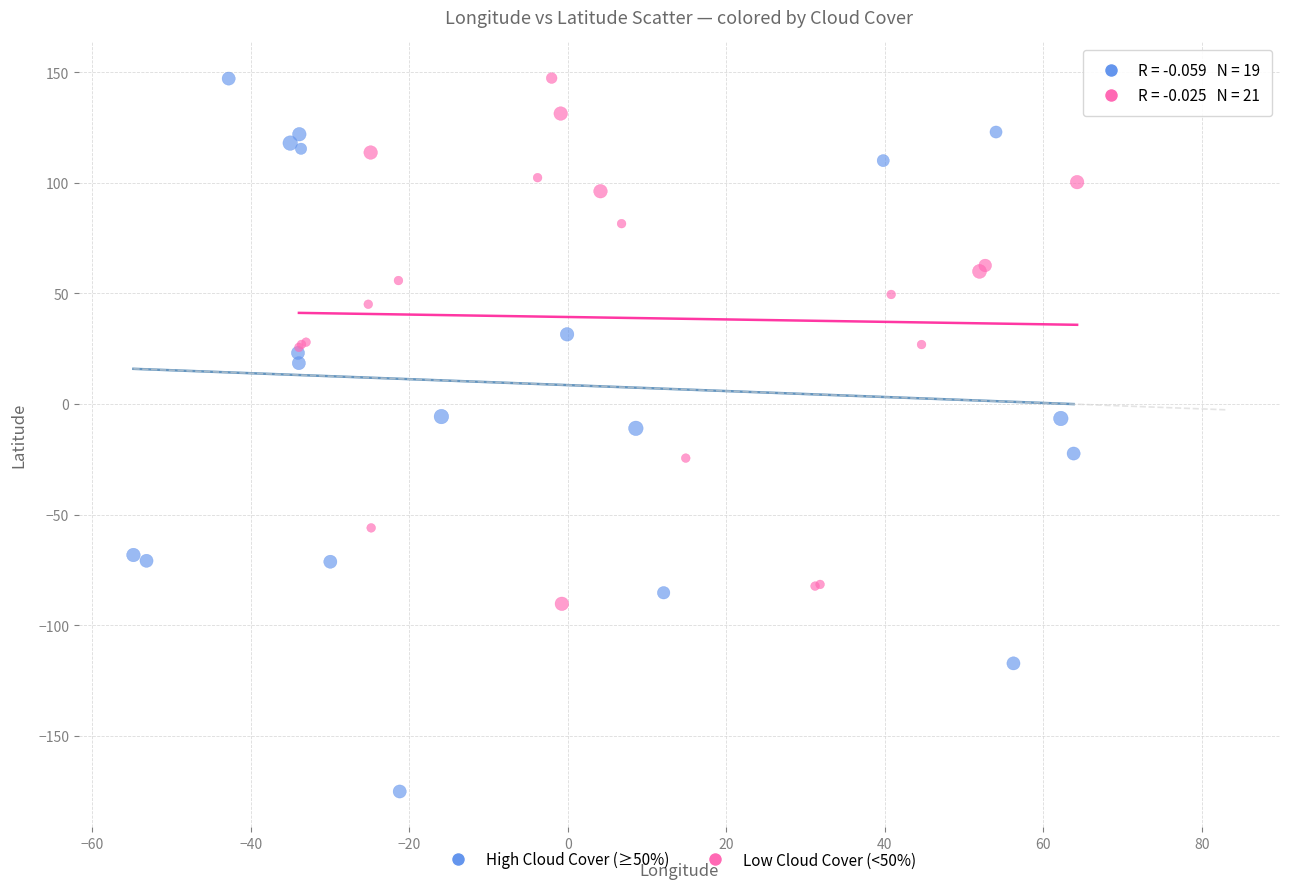

Which series reaches the minimum Y coordinate?

High Cloud Cover (≥50%)